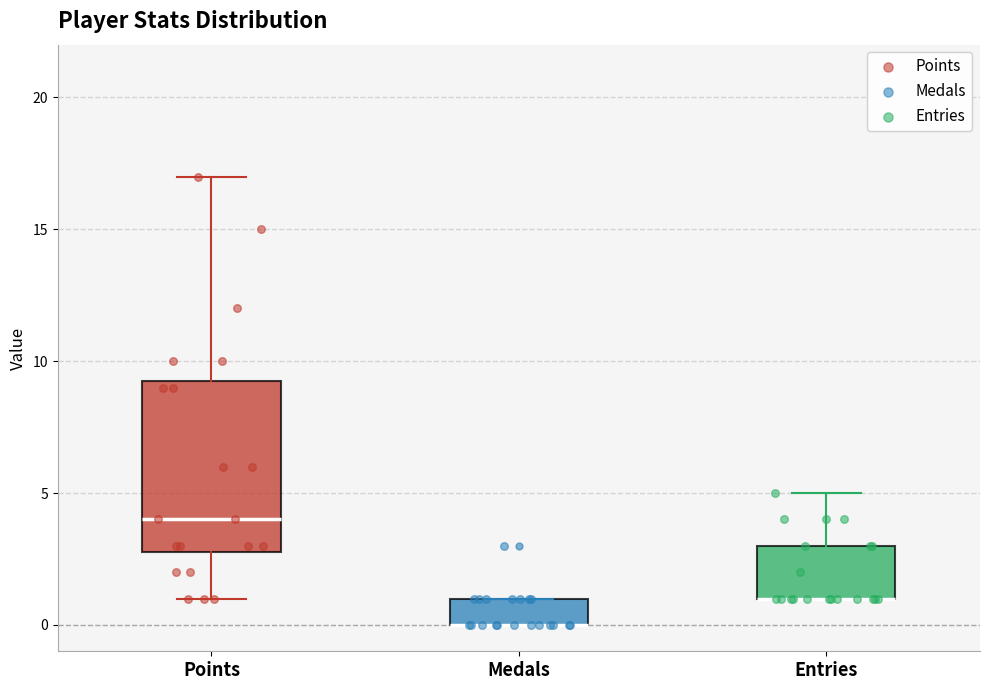

Which box is the tallest, from its lower edge to its upper edge?

Points